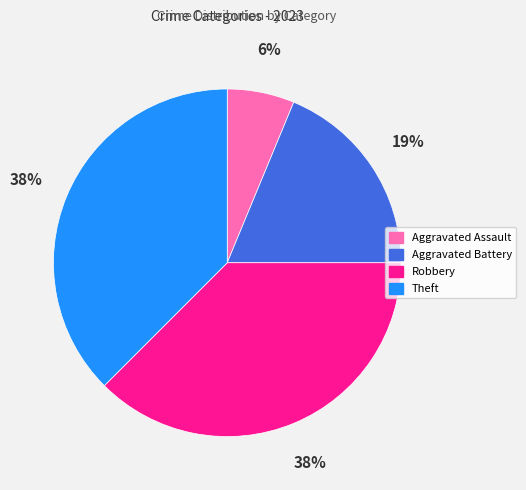

Is it true that Robbery is 38% of the pie?

True